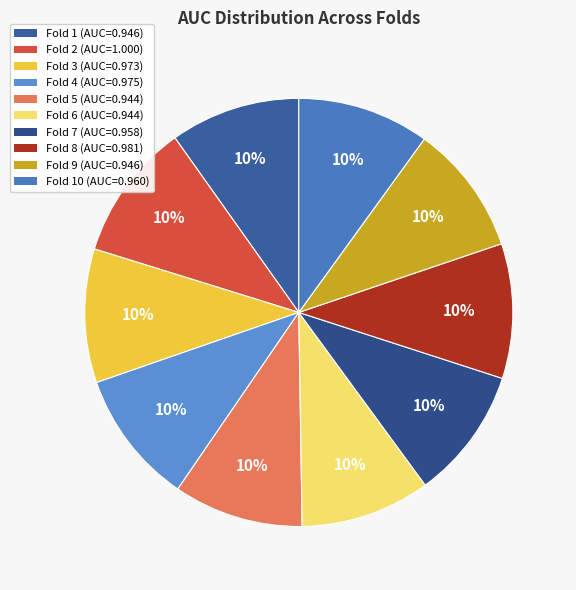

Does any single category account for the majority?

No